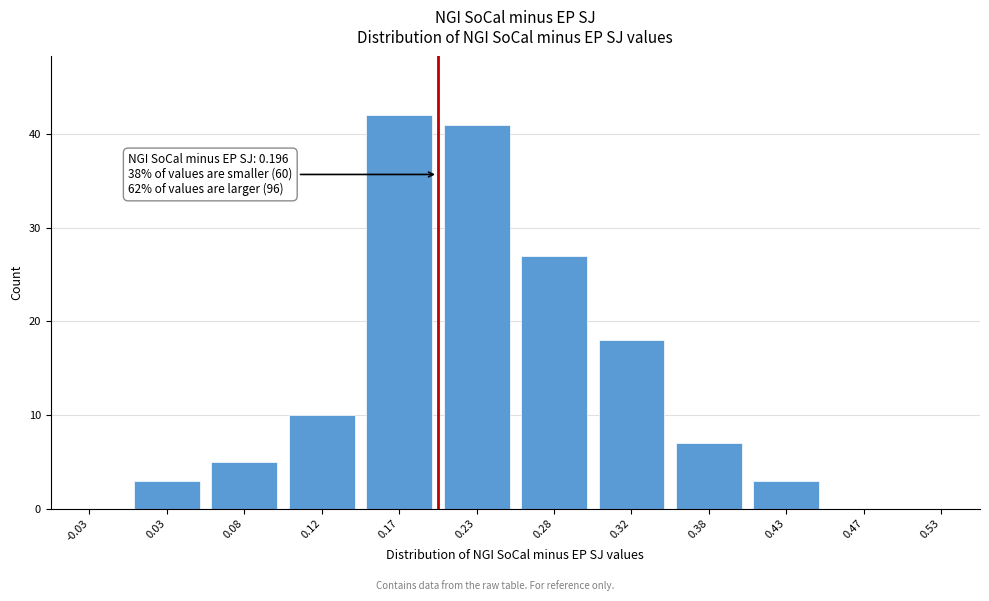

Reading left to right, what are all the values shown in this chart?

-0.03=0	0.03=3	0.08=5	0.12=10	0.17=42	0.23=41	0.28=27	0.32=18	0.38=7	0.43=3	0.47=0	0.53=0